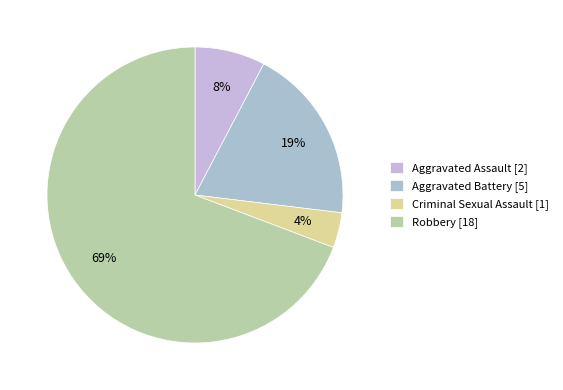

To the nearest percent, what is the difference between the Aggravated Battery and Criminal Sexual Assault slice percentages?

15%